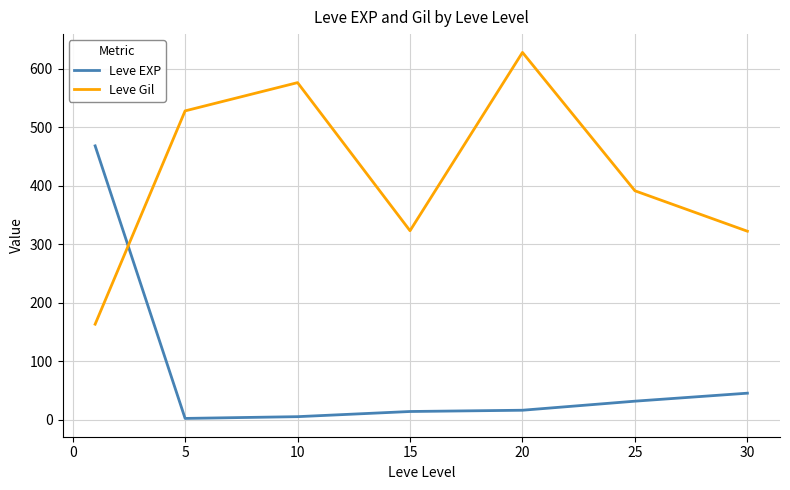

True or false: Leve Gil and Leve EXP intersect in this chart.

True